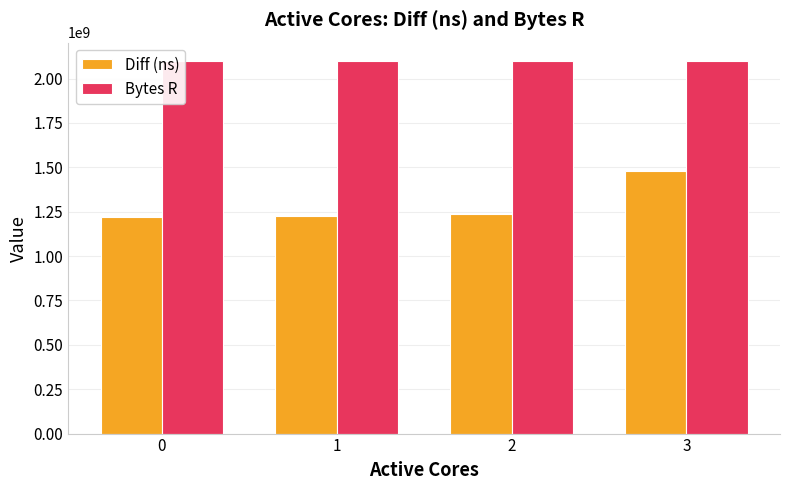

What is the total value across all series at 1?

3321835057